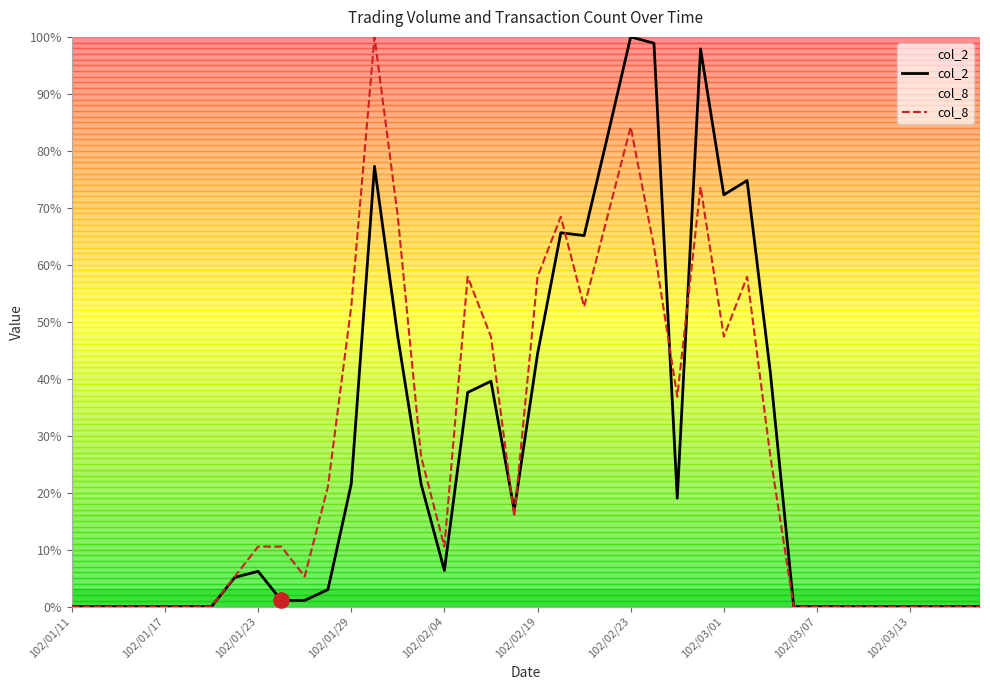

Which series reaches the minimum Y coordinate?

col_2